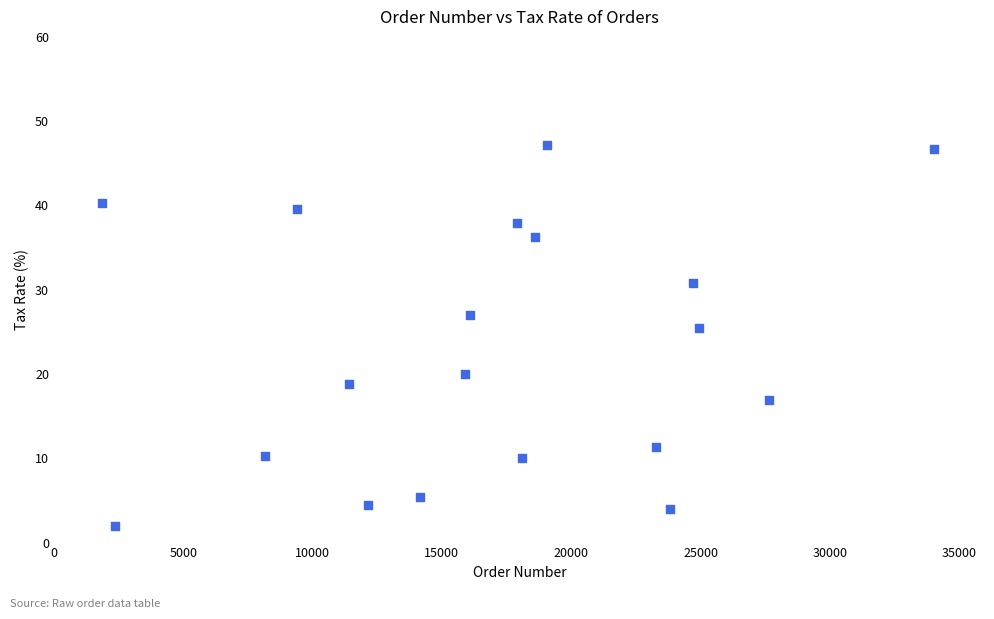

What is the range of X values (max minus min)?

32181.0